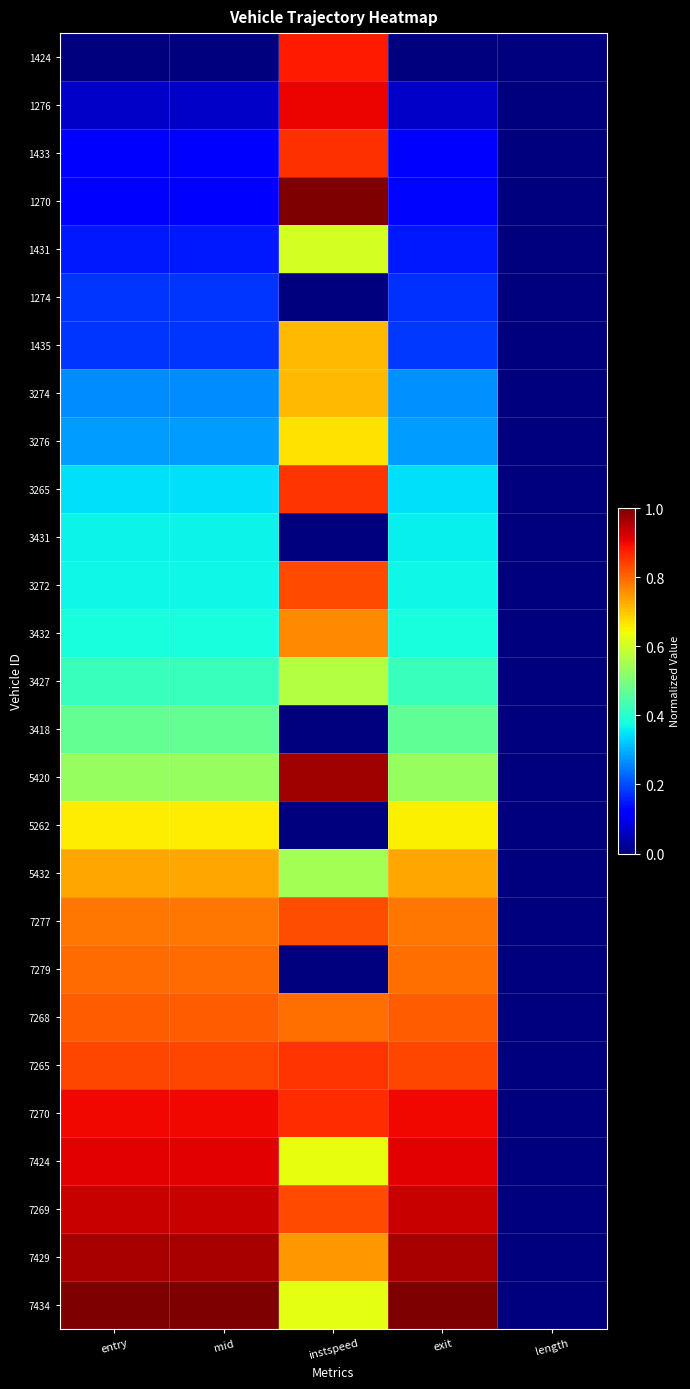

What is the total value across all series at mid?

13.6